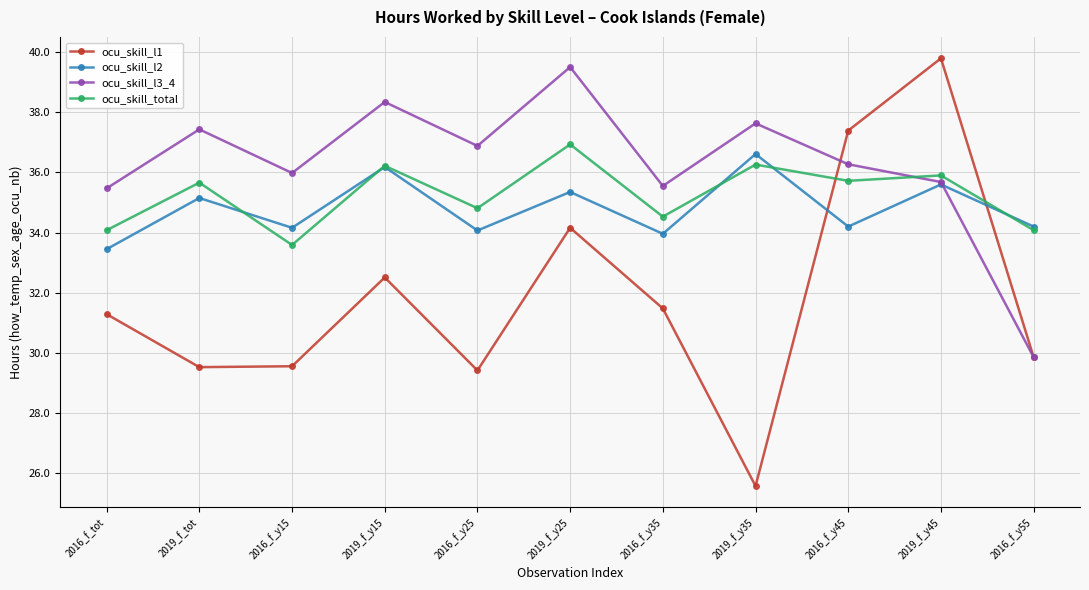

True or false: ocu_skill_l3_4 has more than 1 interior local peaks.

True